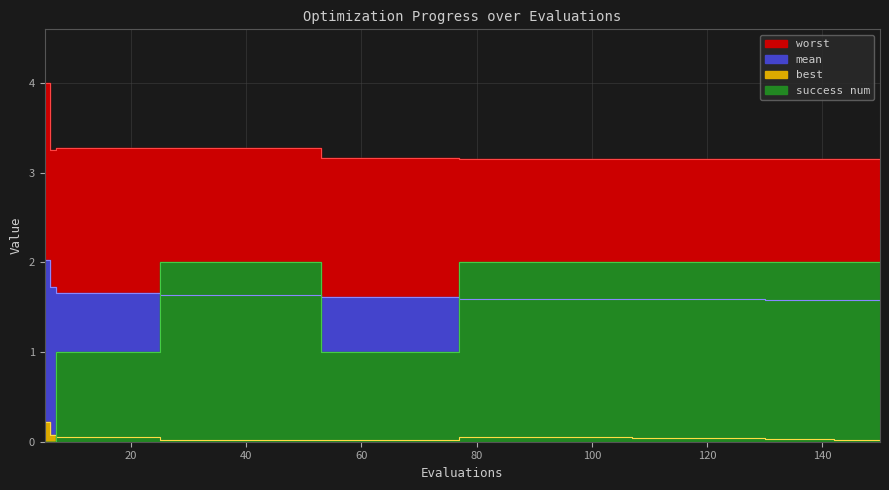

True or false: best and mean cross at least once.

False